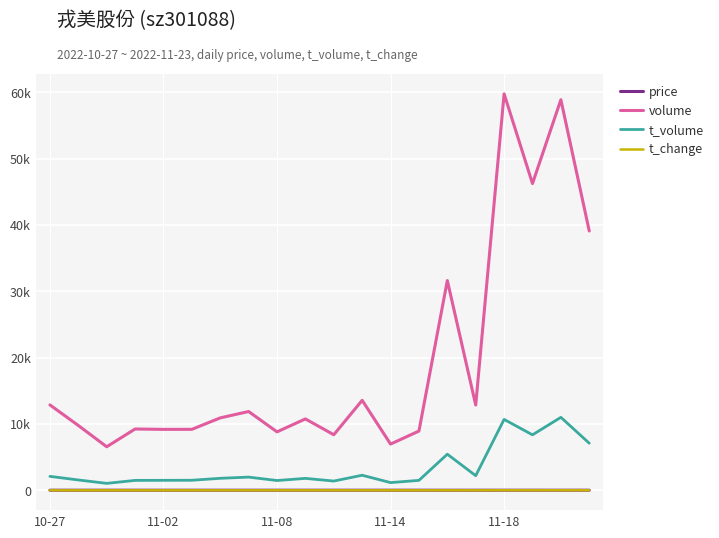

At how many categories does at least one series exceed 9777?

11